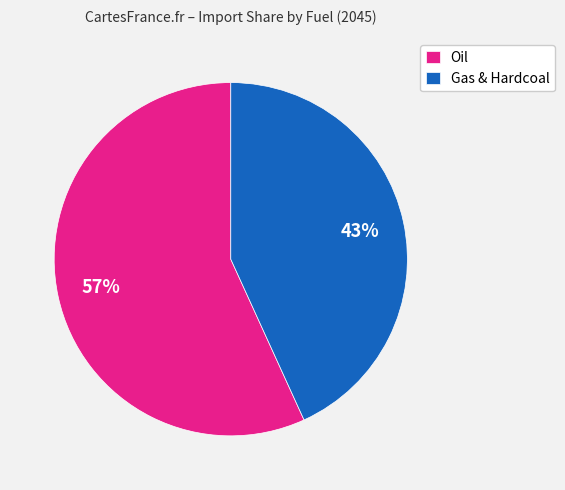

What is the largest slice in the pie chart?

Oil